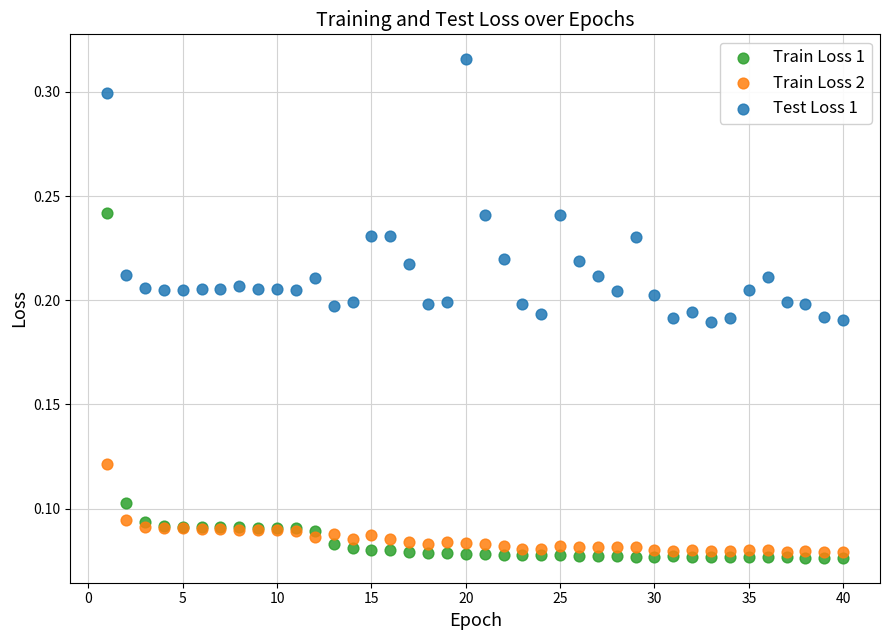

What are all the series names shown in the legend?

Train Loss 1, Train Loss 2, Test Loss 1